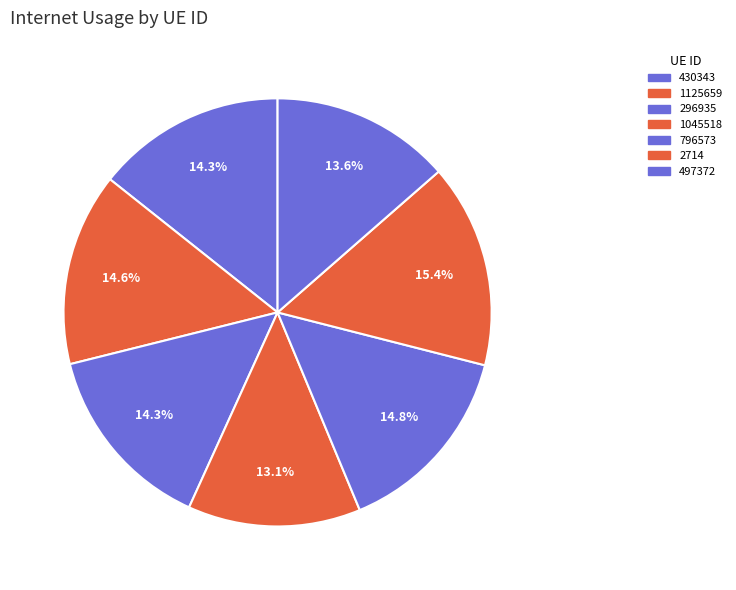

How many segments does this pie chart have?

7